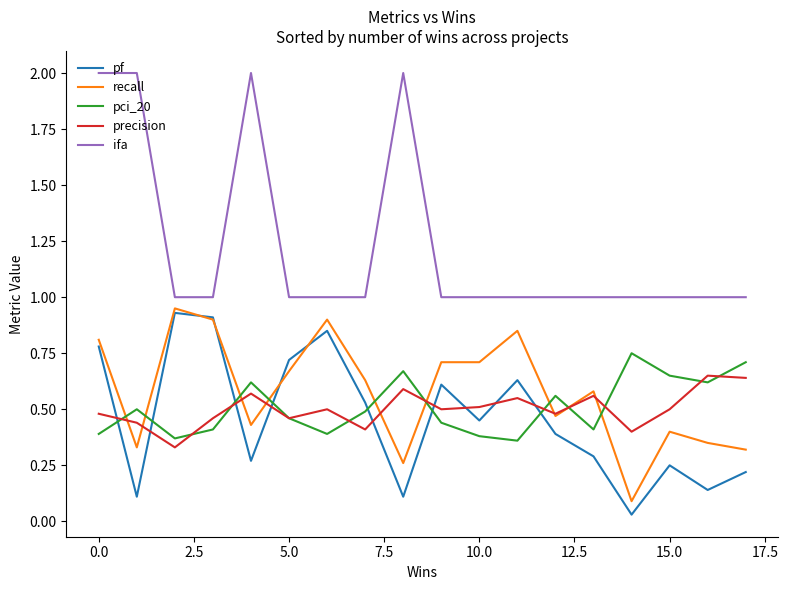

Which series has the largest range (max minus min)?

ifa